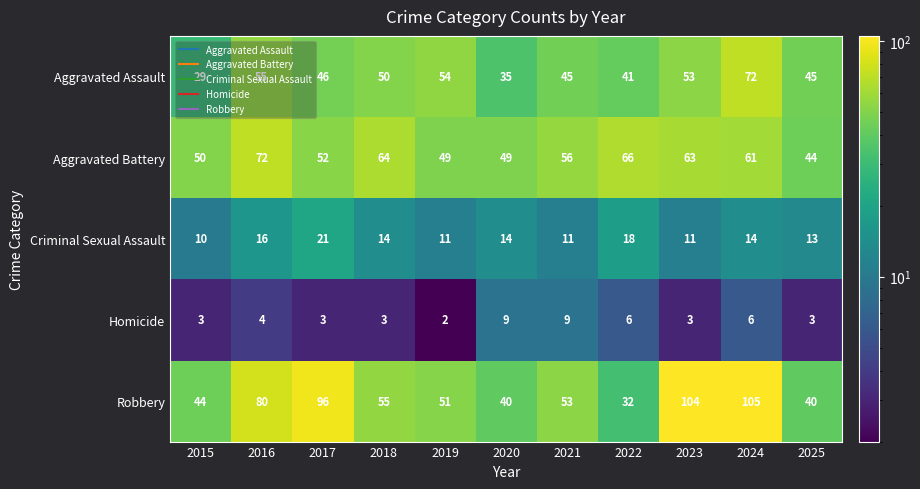

What is the greatest value displayed?

105